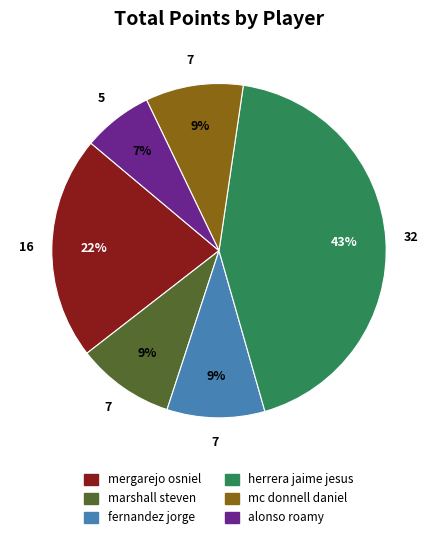

How many segments does this pie chart have?

6